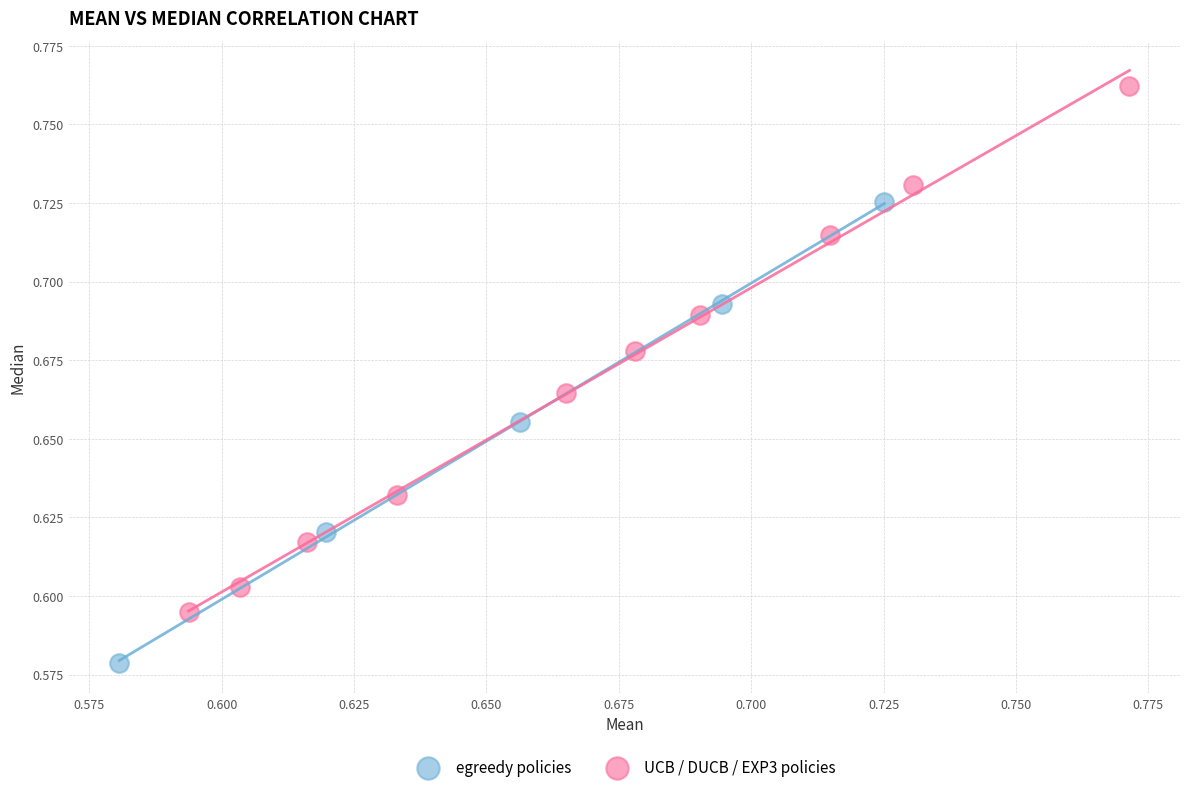

Which series contains the lowest Y value?

egreedy policies